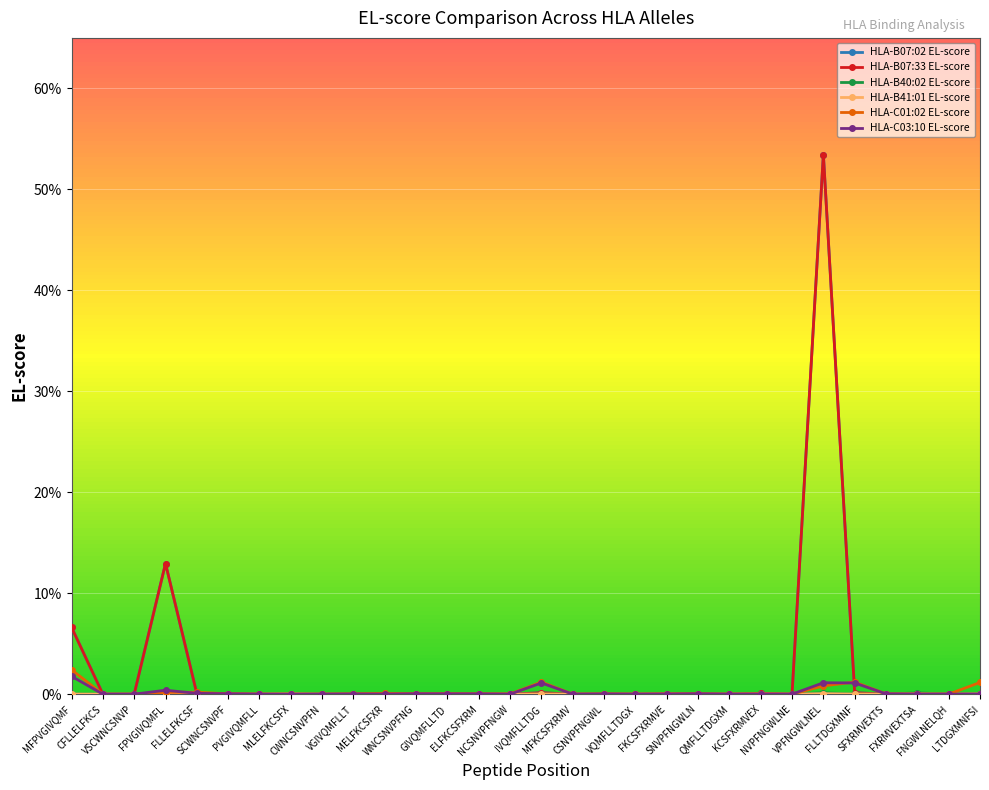

How many intersections are there between HLA-B07:02 EL-score and HLA-B40:02 EL-score?

3